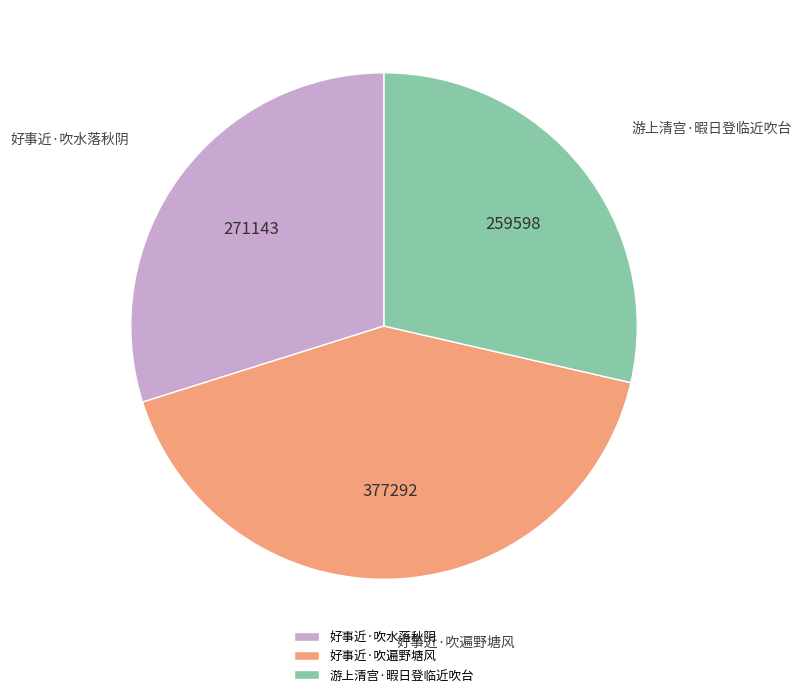

Is it true that 游上清宫·暇日登临近吹台 is 29% of the pie?

True